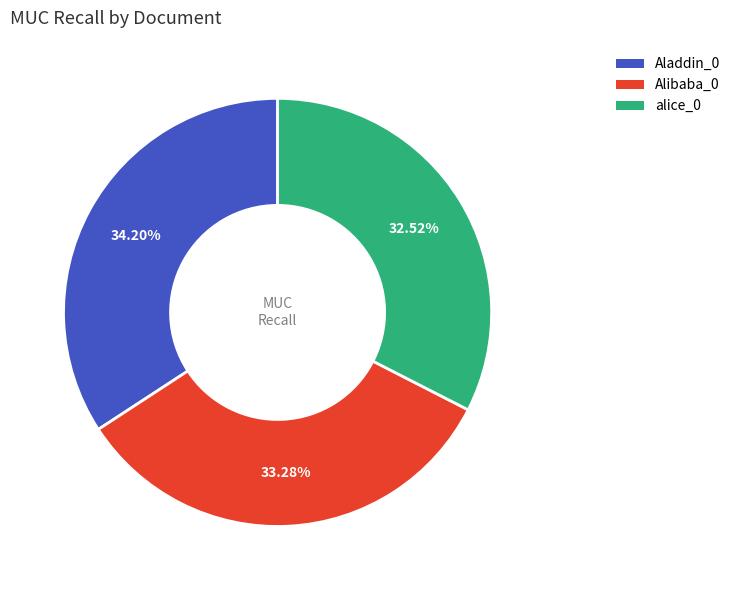

The Alibaba_0 slice represents 25% of the pie. True or false?

False